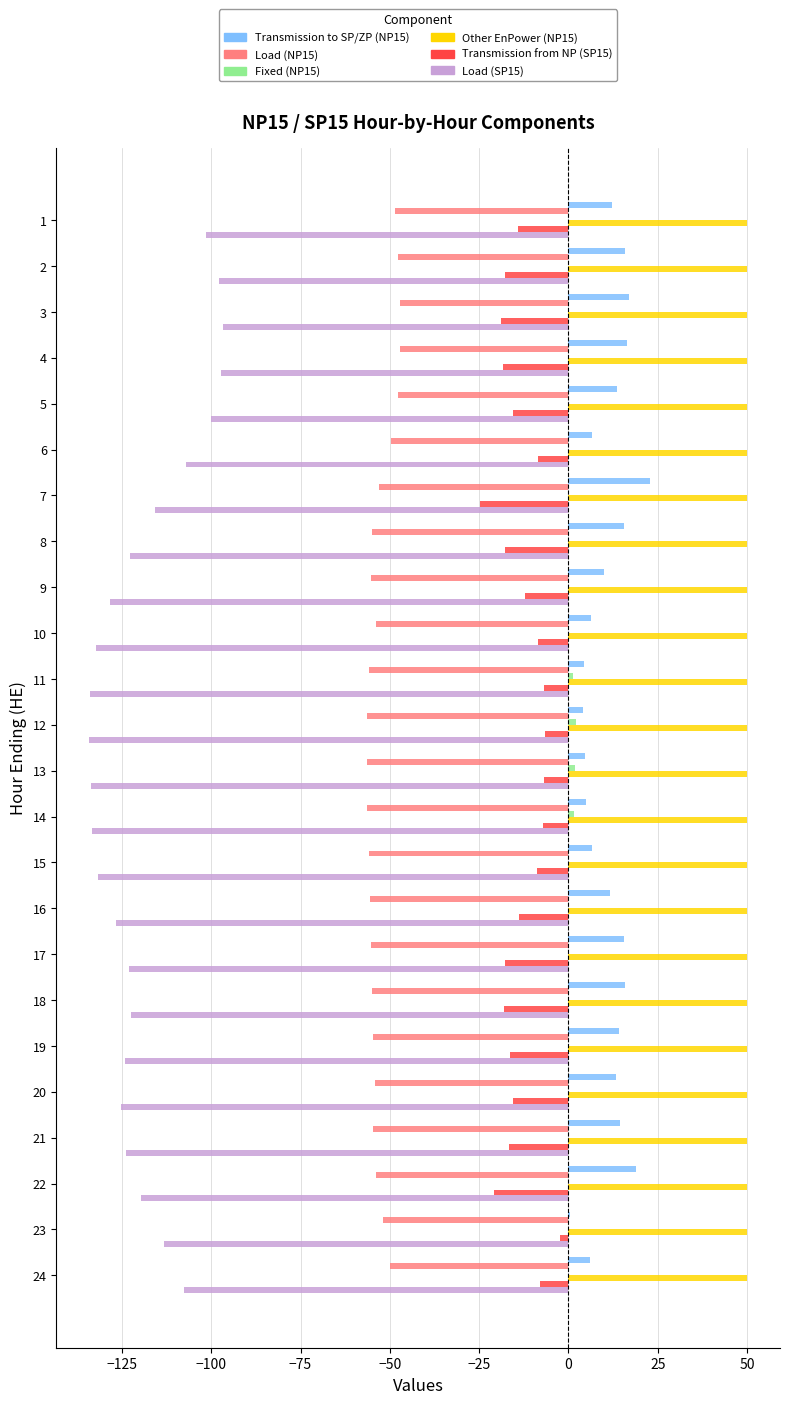

What is the sum of all Transmission from NP (SP15) values?

-322.1